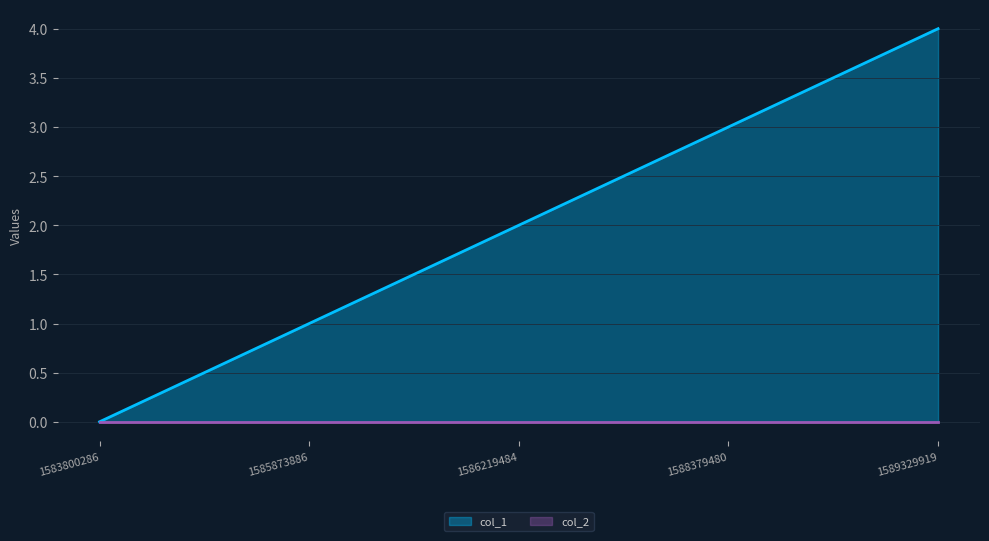

Rank the categories by value from highest to lowest.

1589329919, 1588379480, 1586219484, 1585873886, 1583800286